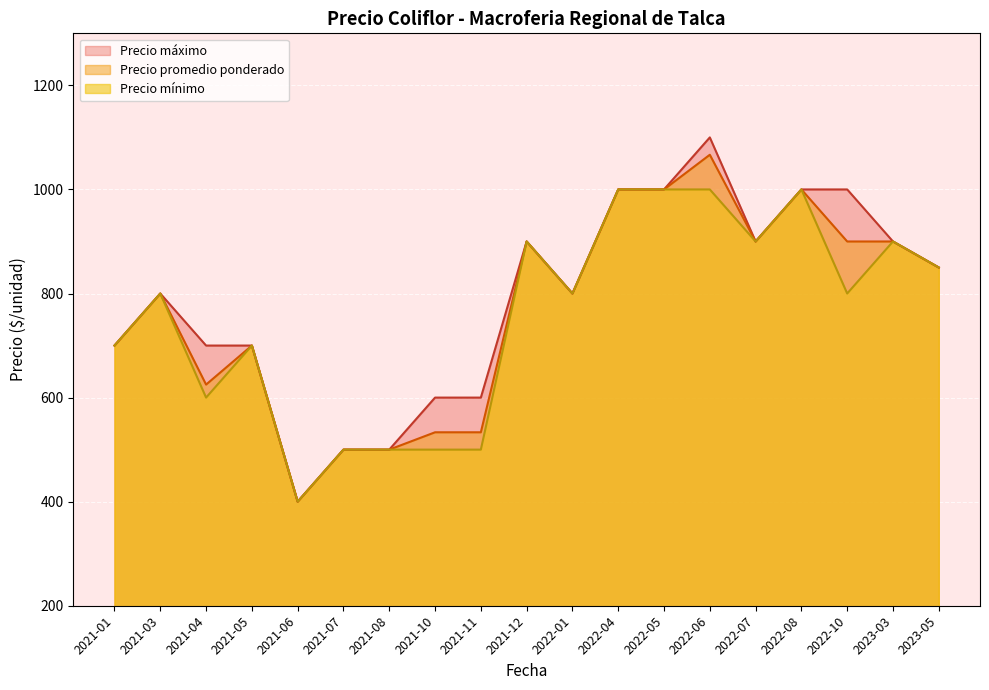

At which label is Precio máximo closest to 800?

2021-03